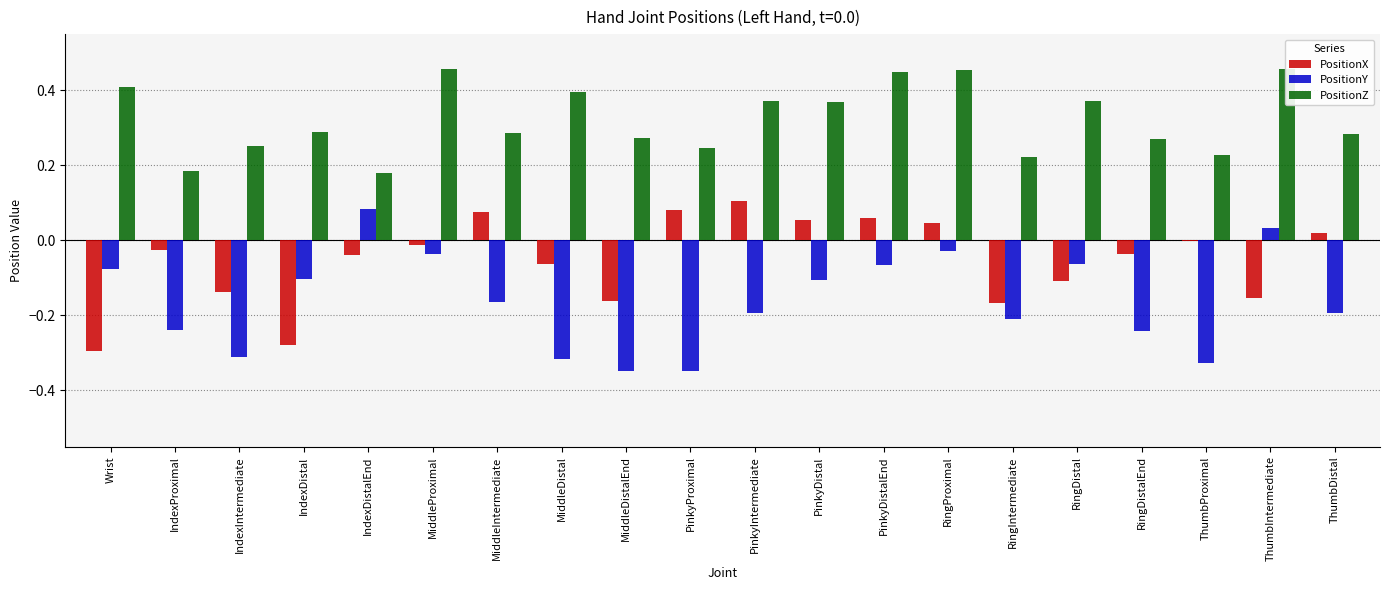

What are all the series names shown in the legend?

PositionX, PositionY, PositionZ